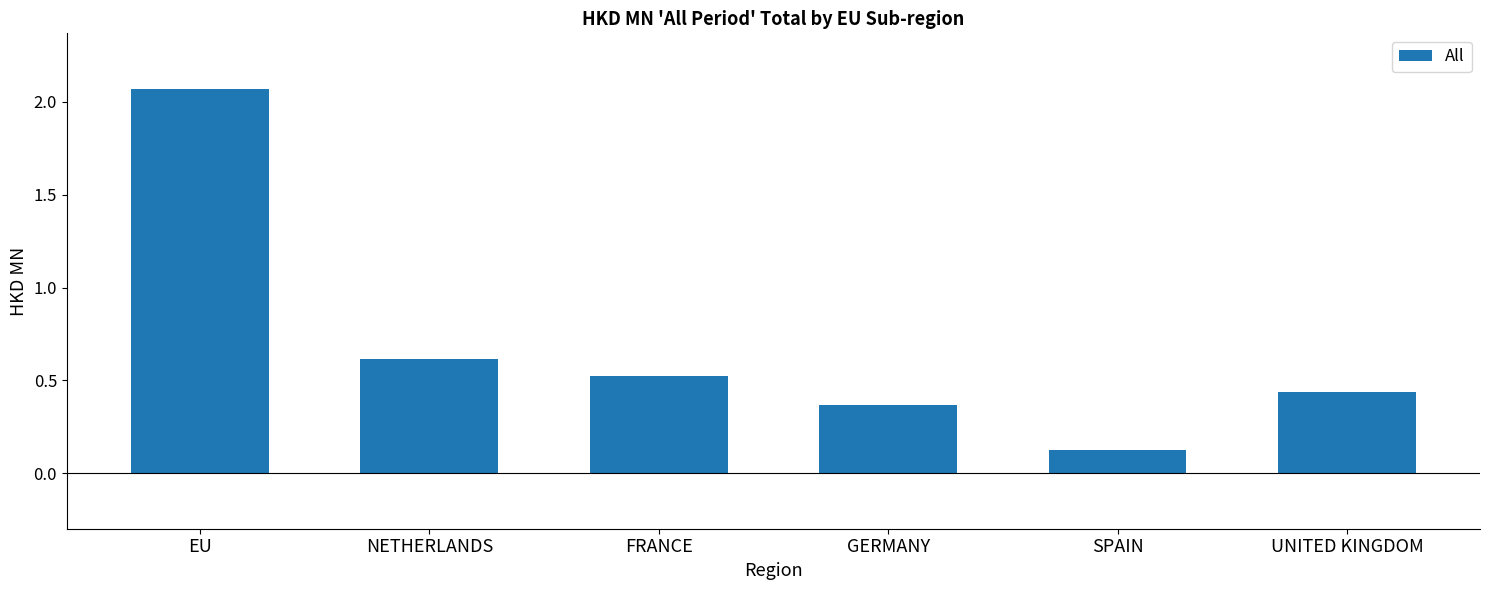

What position from the left is UNITED KINGDOM?

6